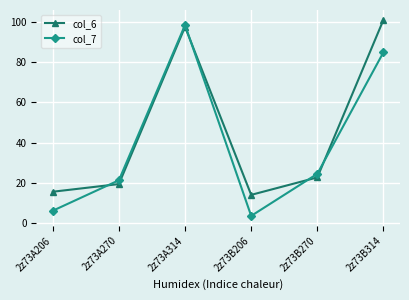

What is the average value of the col_6 series?

45.1